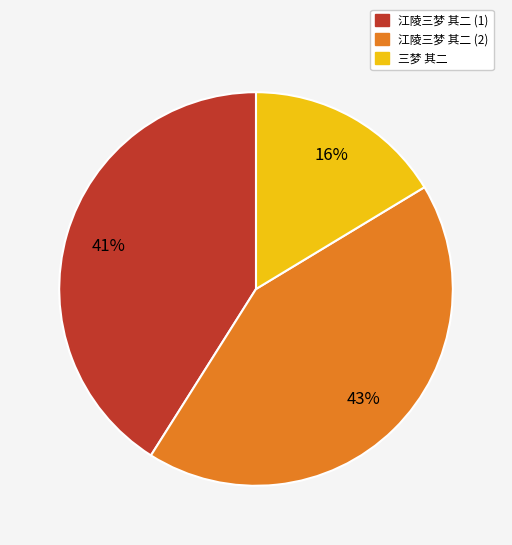

How many slices are in this pie chart?

3